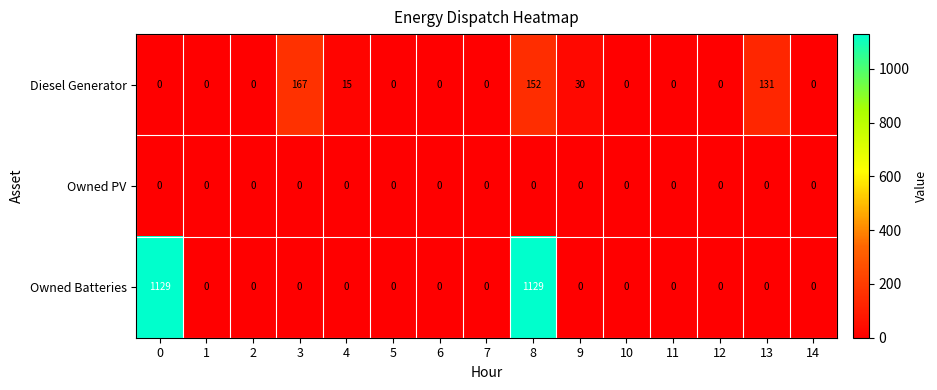

Rank the series by their maximum value, from highest to lowest.

Owned Batteries, Diesel Generator, Owned PV